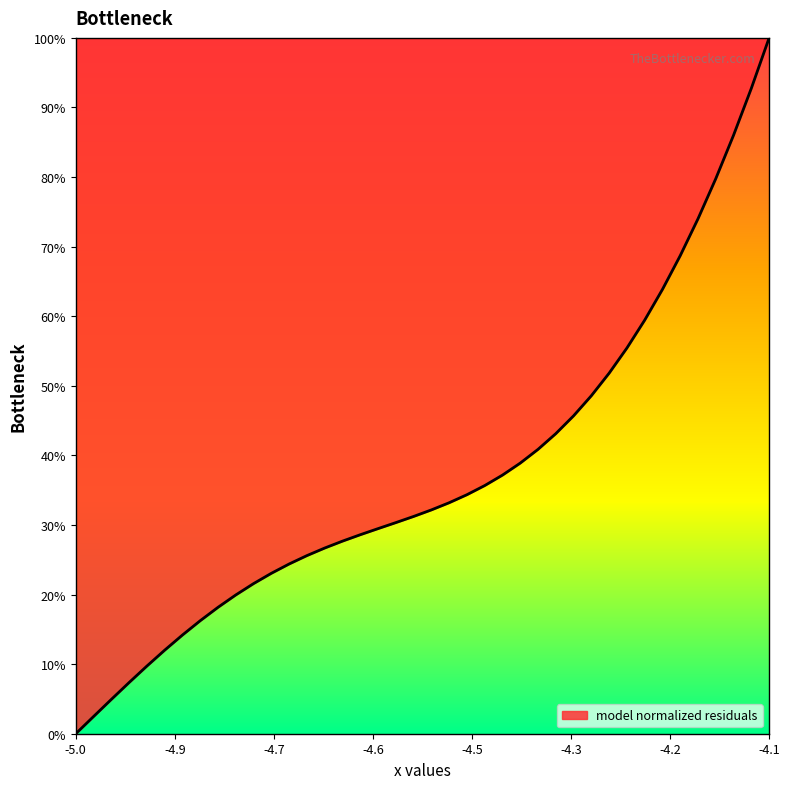

Does the chart display data point markers on the line(s)?

No